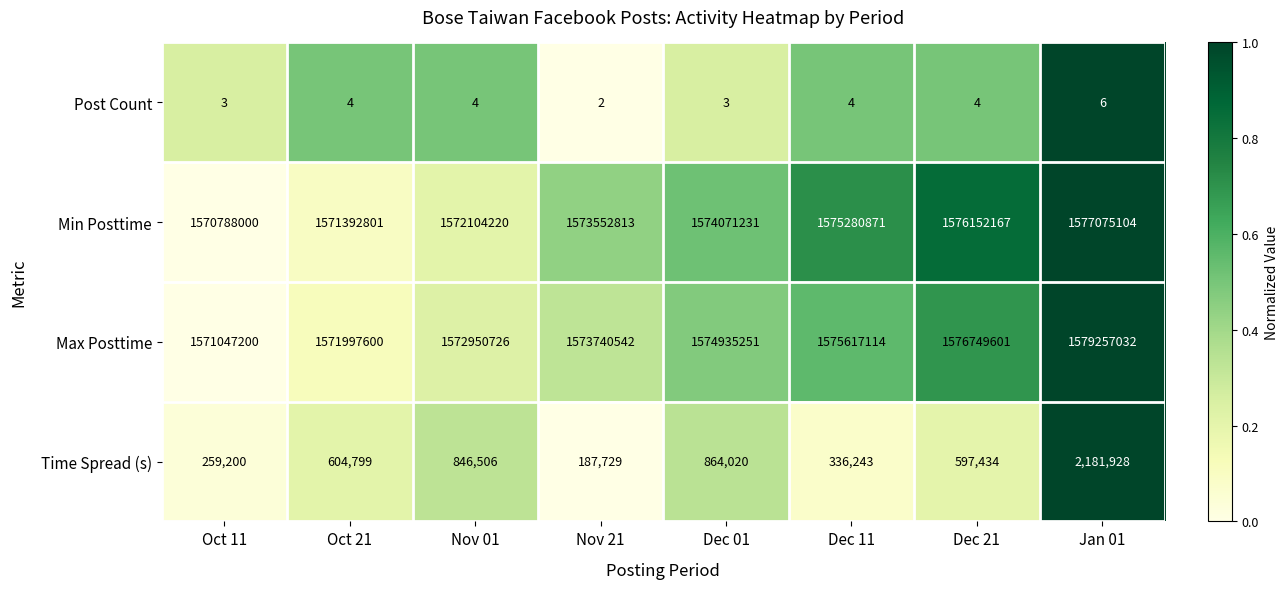

The Time Spread (s) series shows 604799 at Oct 21. True or false?

True